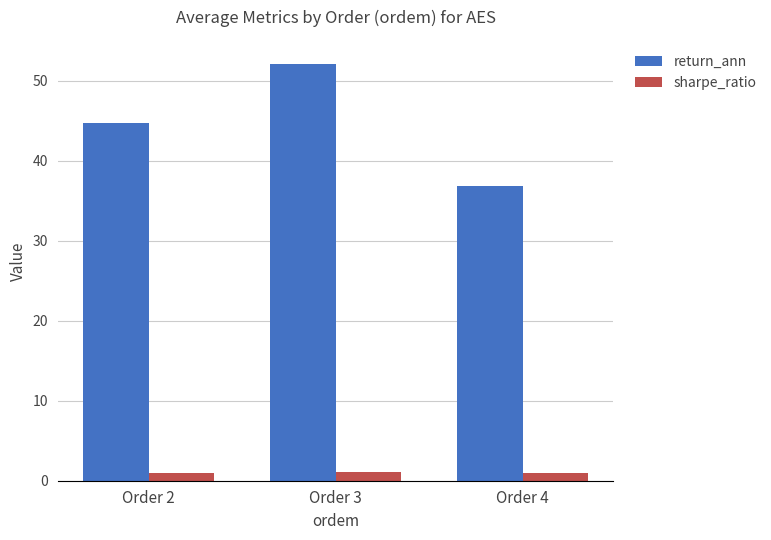

True or false: sharpe_ratio has a value of 1.0 at Order 2.

True